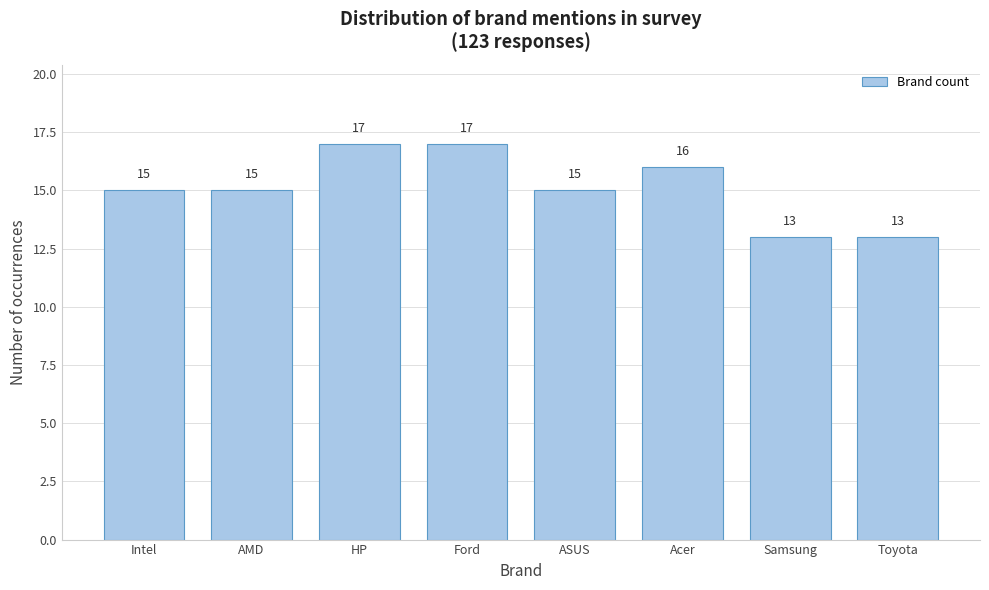

Reading left to right, transcribe all the data shown in this chart.

Intel=15	AMD=15	HP=17	Ford=17	ASUS=15	Acer=16	Samsung=13	Toyota=13